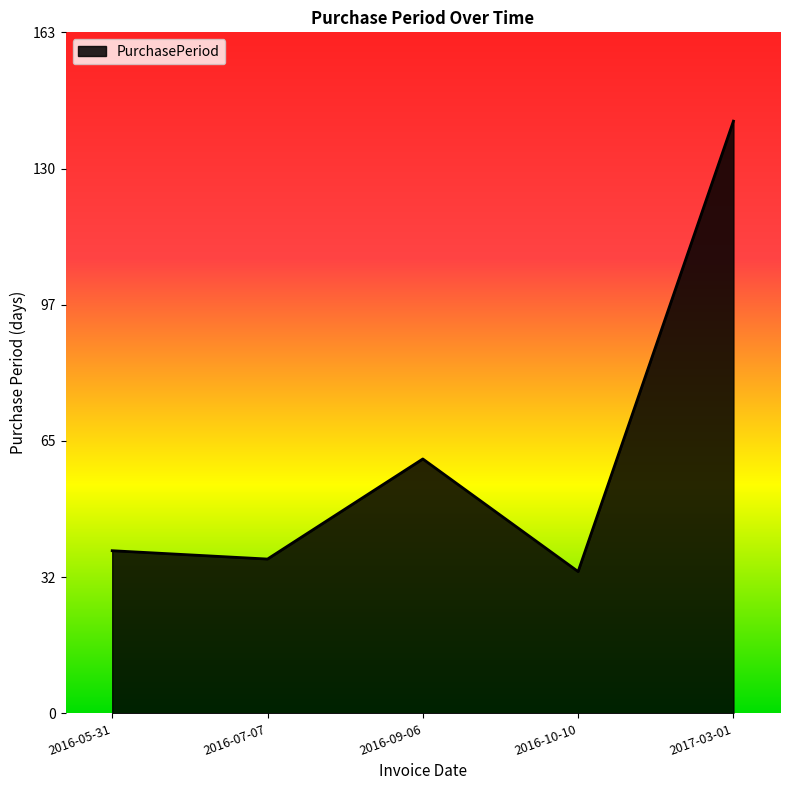

Rank the categories by value from lowest to highest.

2016-10-10, 2016-07-07, 2016-05-31, 2016-09-06, 2017-03-01